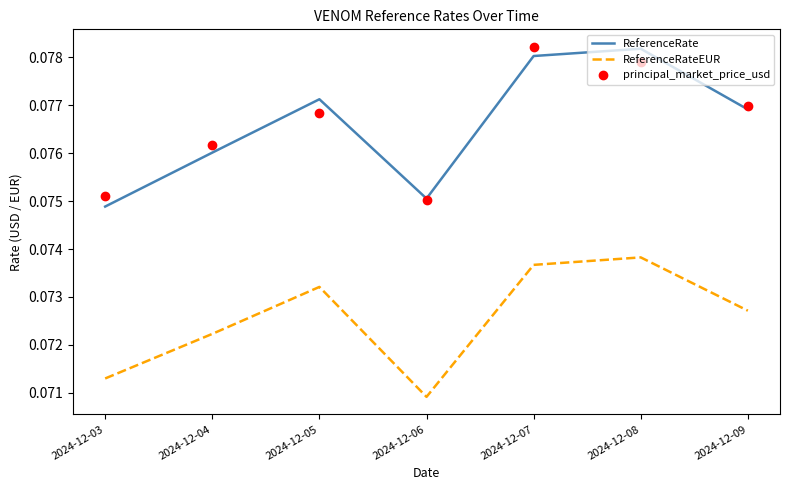

The principal_market_price_usd series shows 0.0 at 2024-12-09. True or false?

False